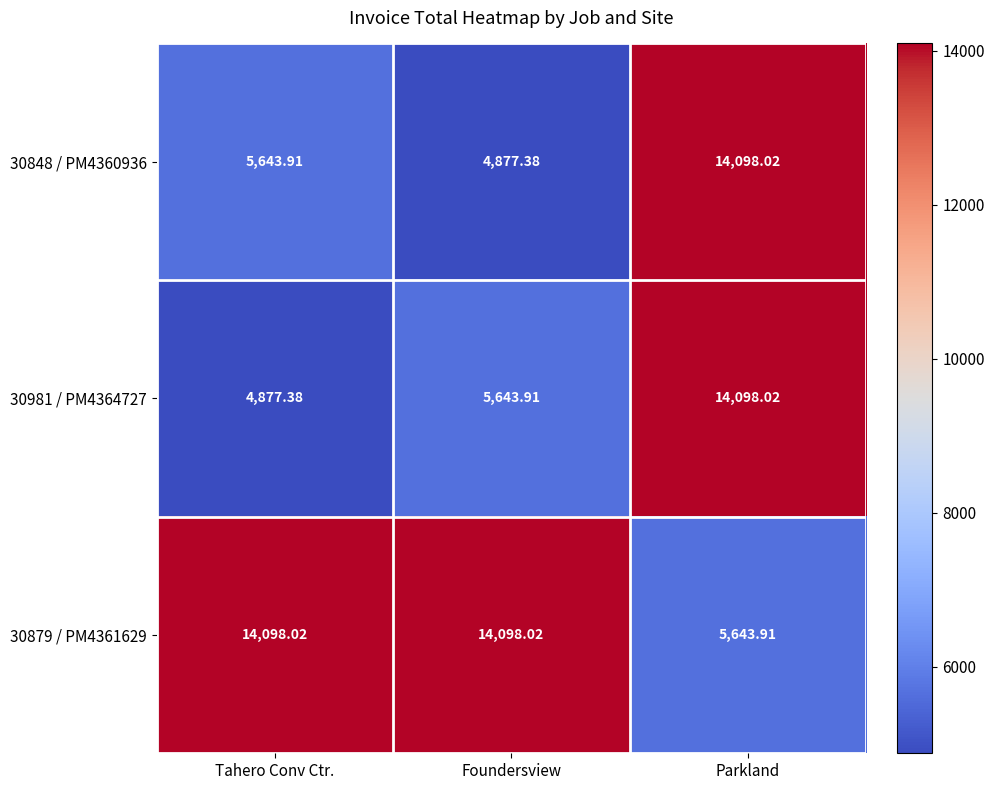

At which label does 30848 / PM4360936 reach its peak?

Parkland